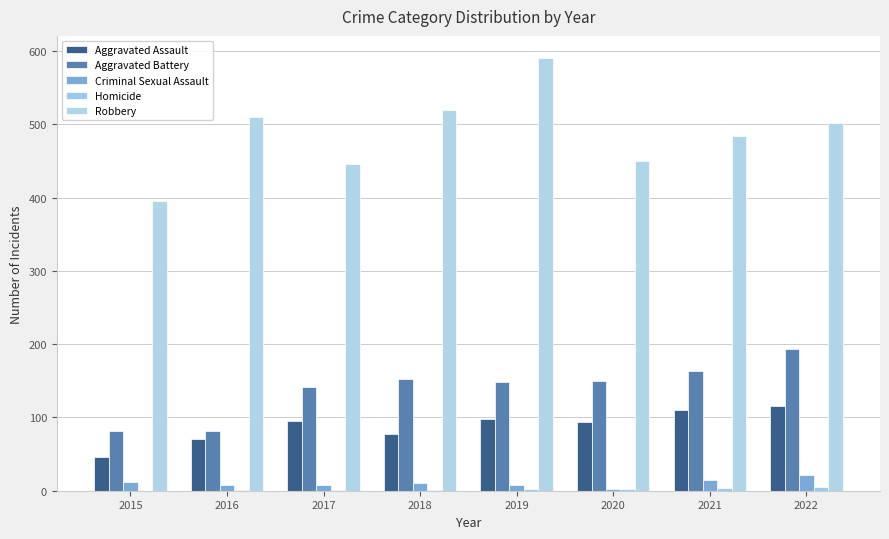

Count the number of data series in this chart.

5